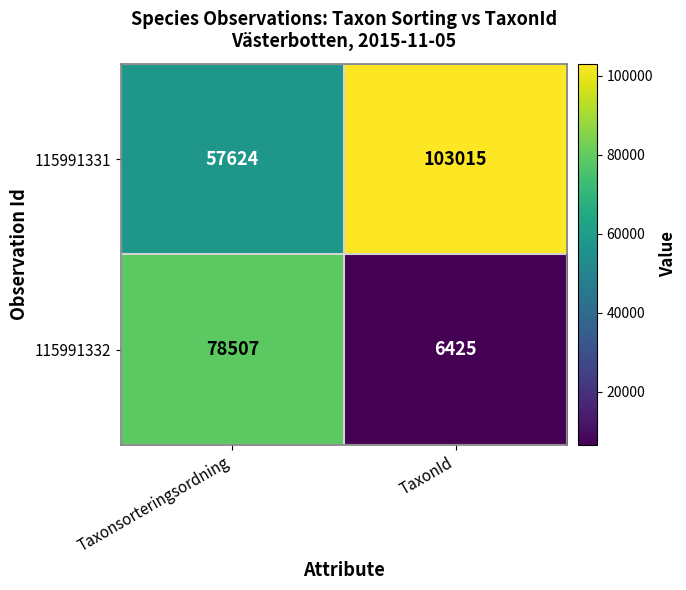

What is the difference between the maximum and minimum values in the 115991332 series?

72082